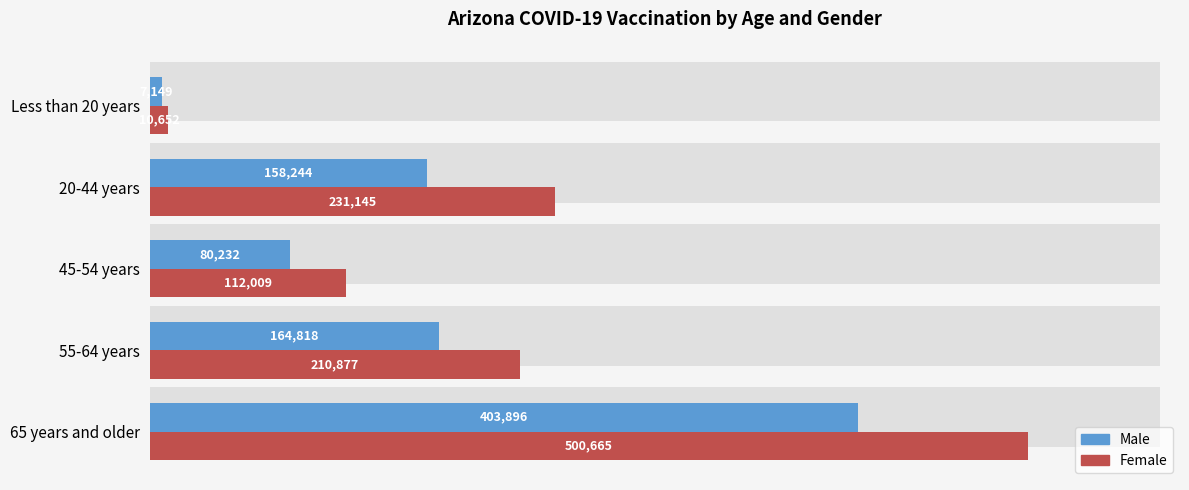

Reading left to right, extract all data points from this chart.

Male: 403896	164818	80232	158244	7149
Female: 500665	210877	112009	231145	10652